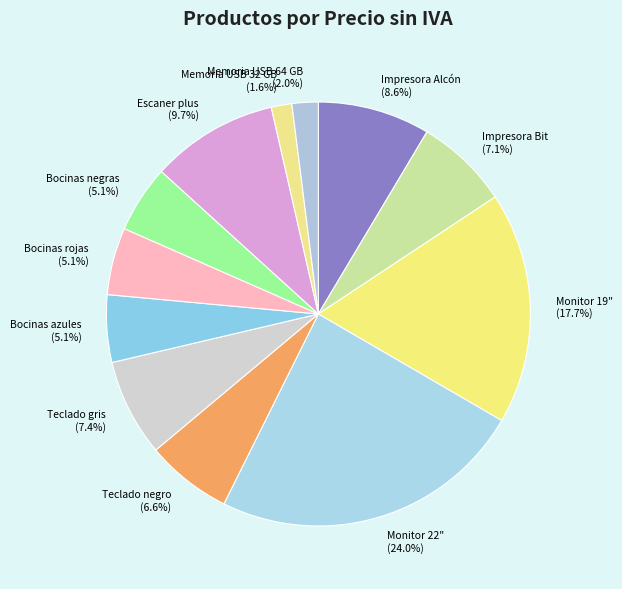

True or false: Memoria USB 64 GB accounts for 2% of the total.

True